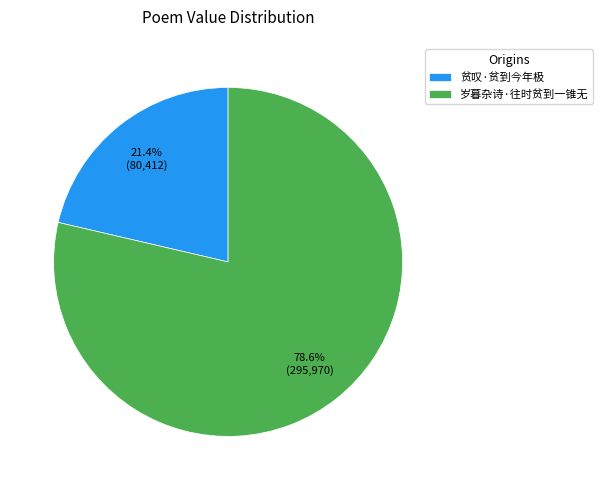

What percentage is the 贫叹·贫到今年极 slice, to the nearest percent?

21%